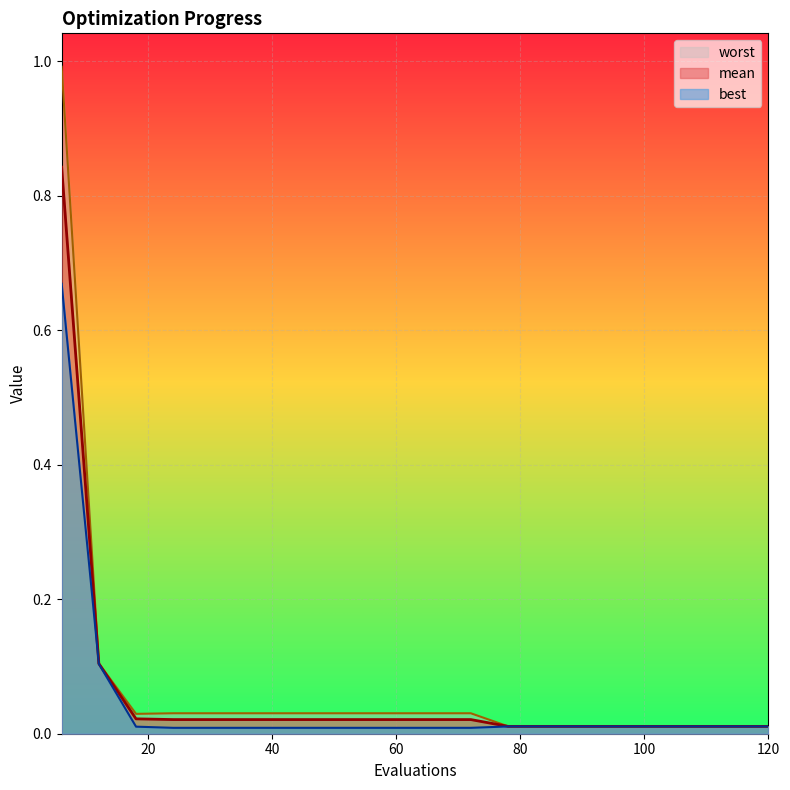

Which series has the widest spread of values?

worst